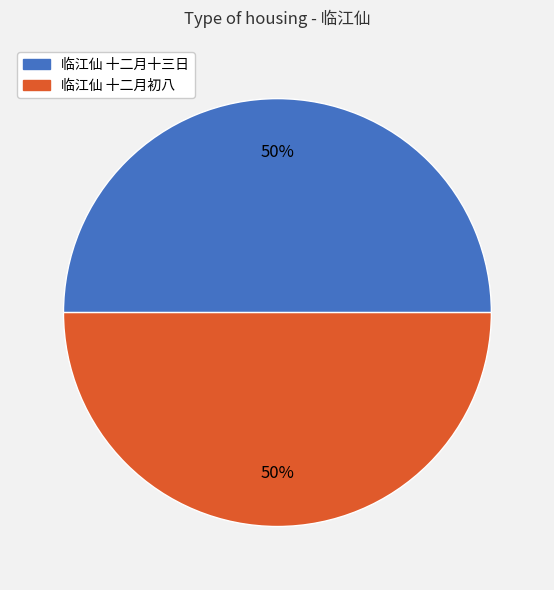

Is it true that 临江仙 十二月十三日 is 64% of the pie?

False